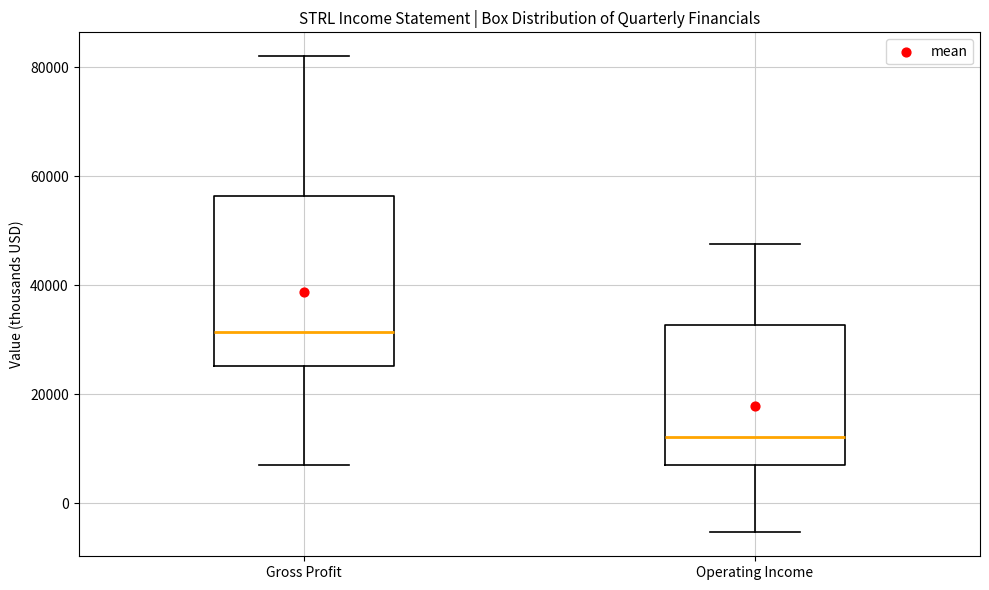

Which box's median line is the lowest?

Operating Income